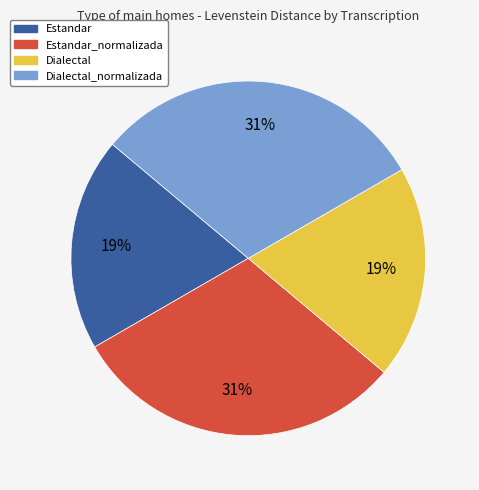

Does Estandar account for over 50% of the chart?

No